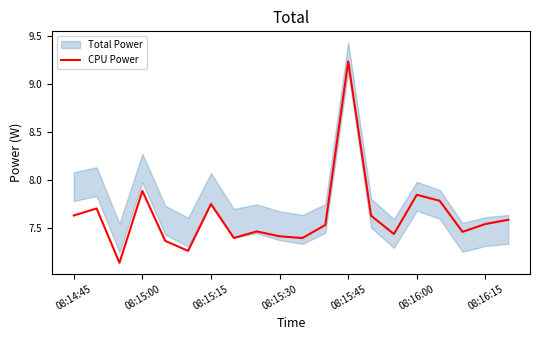

What is the approximate value at 13?

7.6